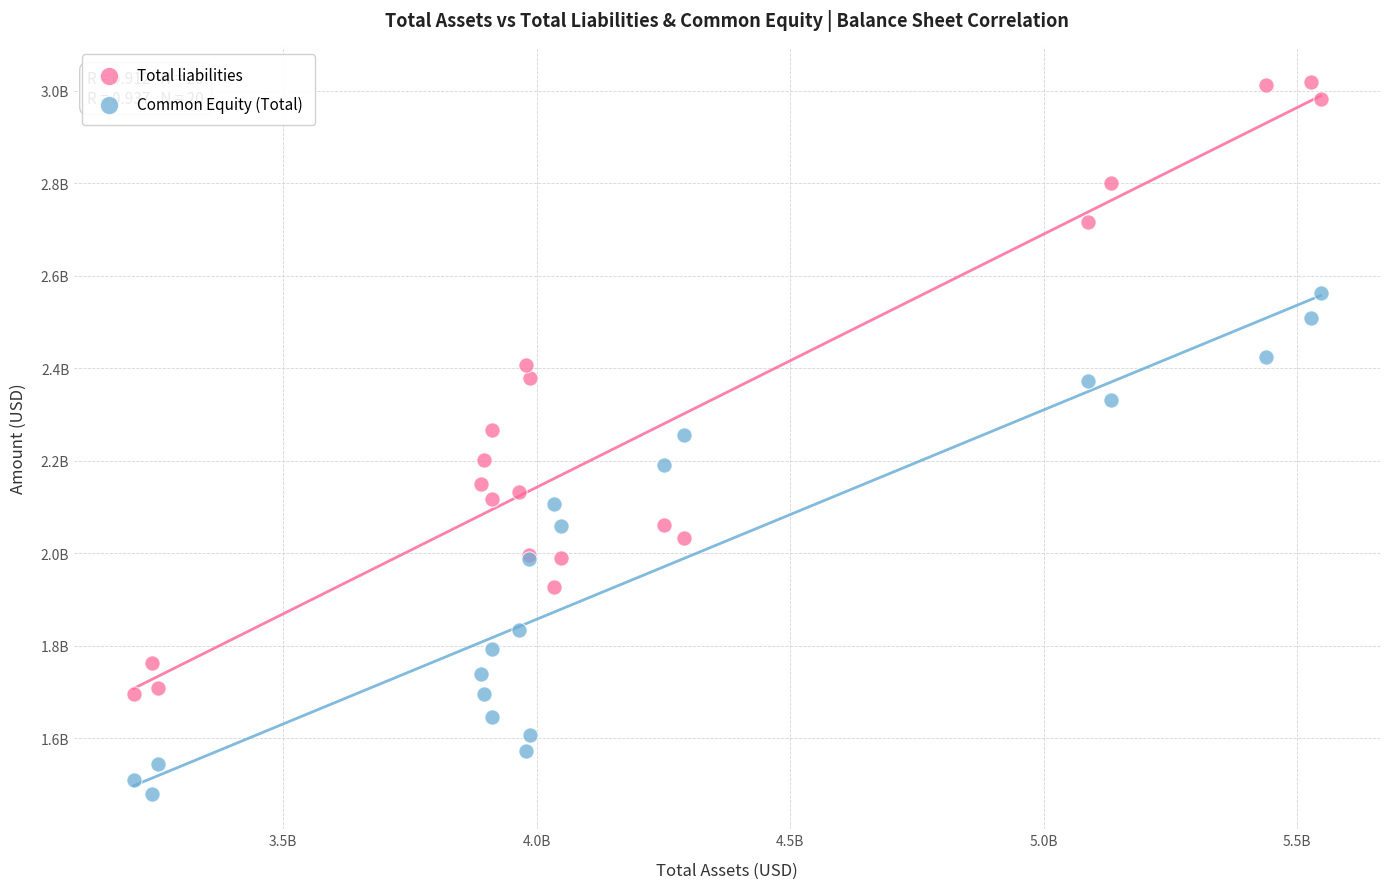

Which series has the largest Y range (max minus min)?

Total liabilities